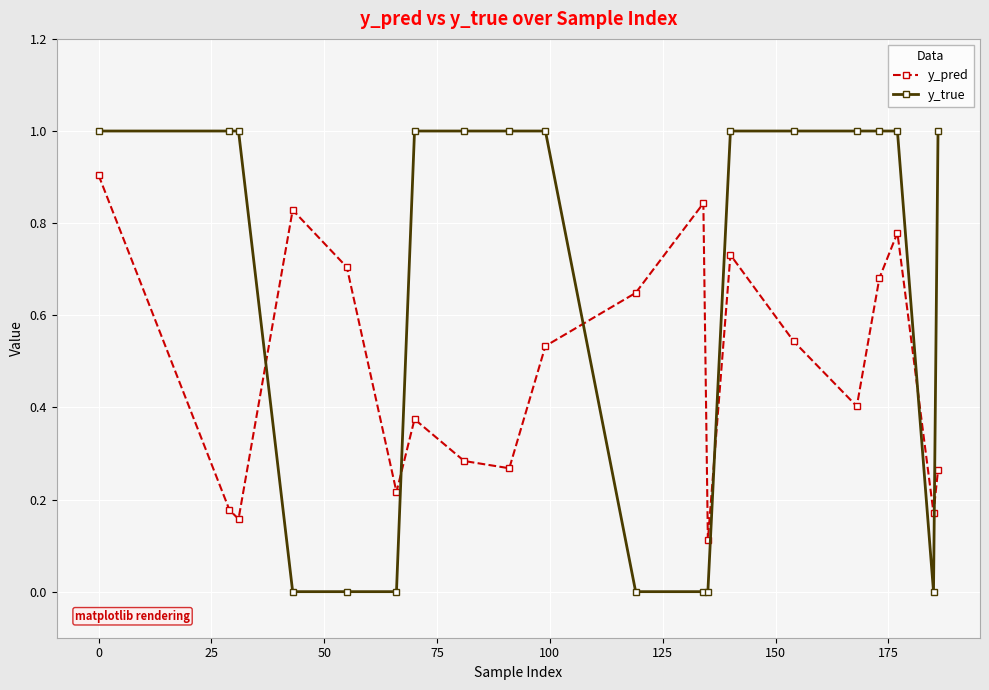

True or false: y_true and y_pred cross at least once.

True